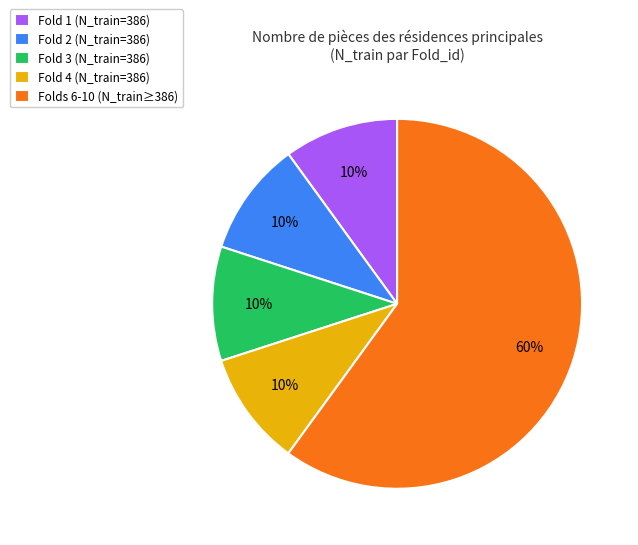

Is the sum of Folds 6-10 (N_train≥386) and Fold 1 (N_train=386) greater than half?

Yes